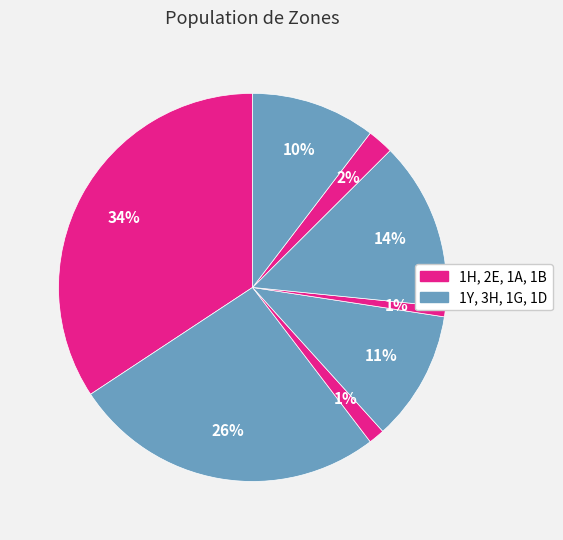

How many segments does this pie chart have?

8